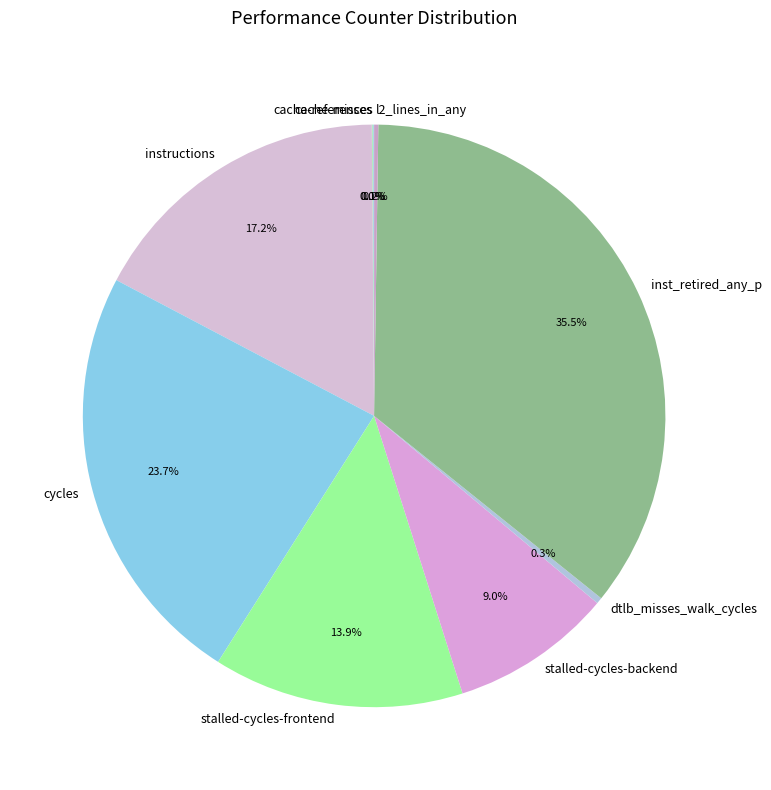

Which category has the biggest portion of the pie?

inst_retired_any_p